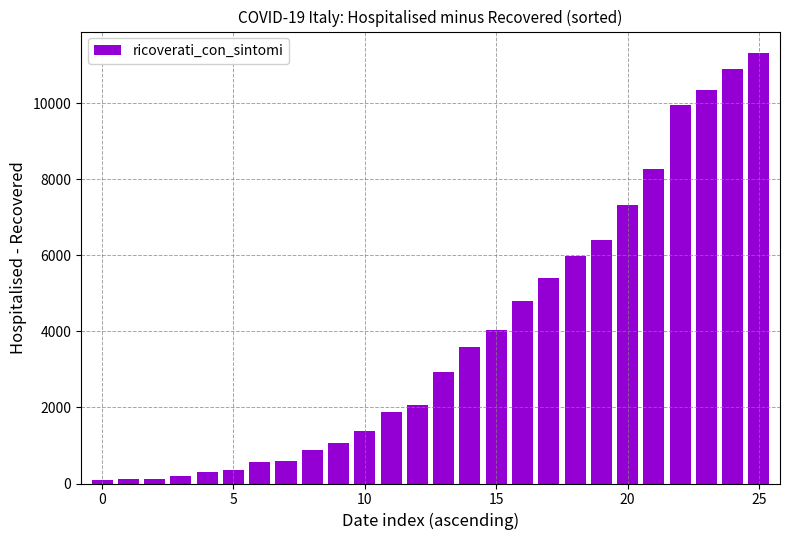

What is the maximum value shown in the chart?

11317